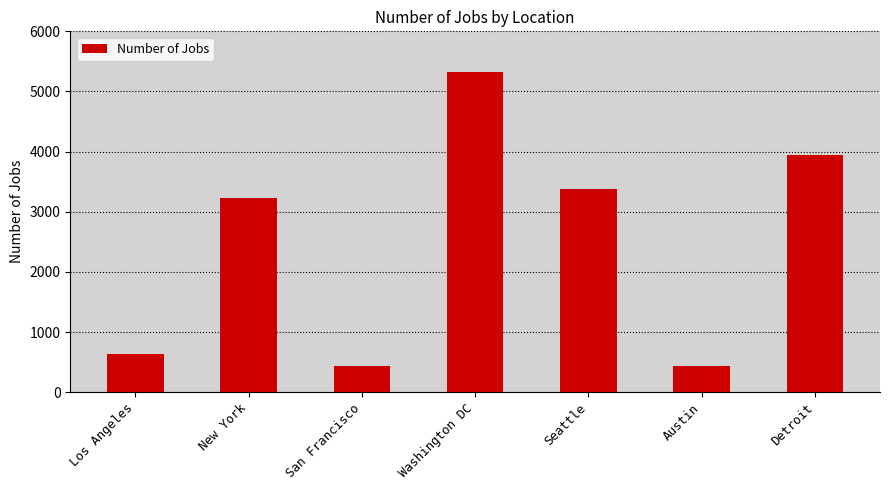

Where is the data nearest to the value 2875?

New York